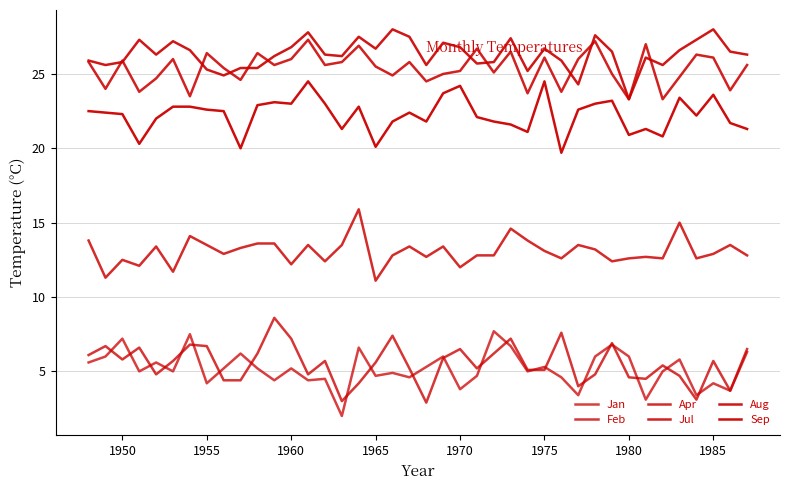

How many interior local peaks does the Sep series have?

10